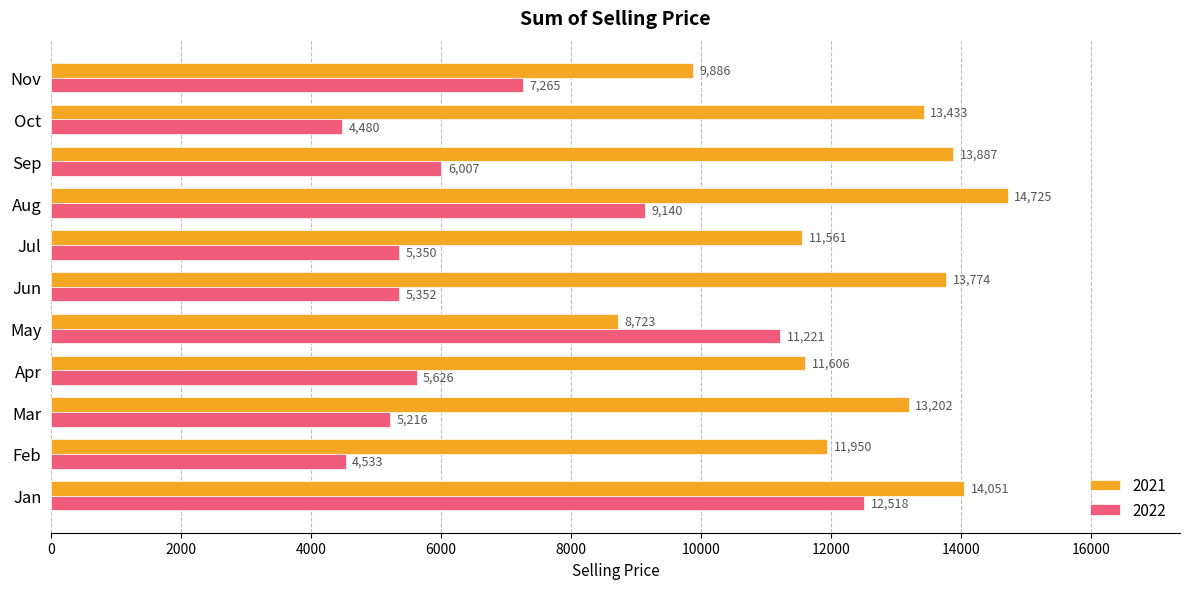

Which series has the largest range (max minus min)?

2022